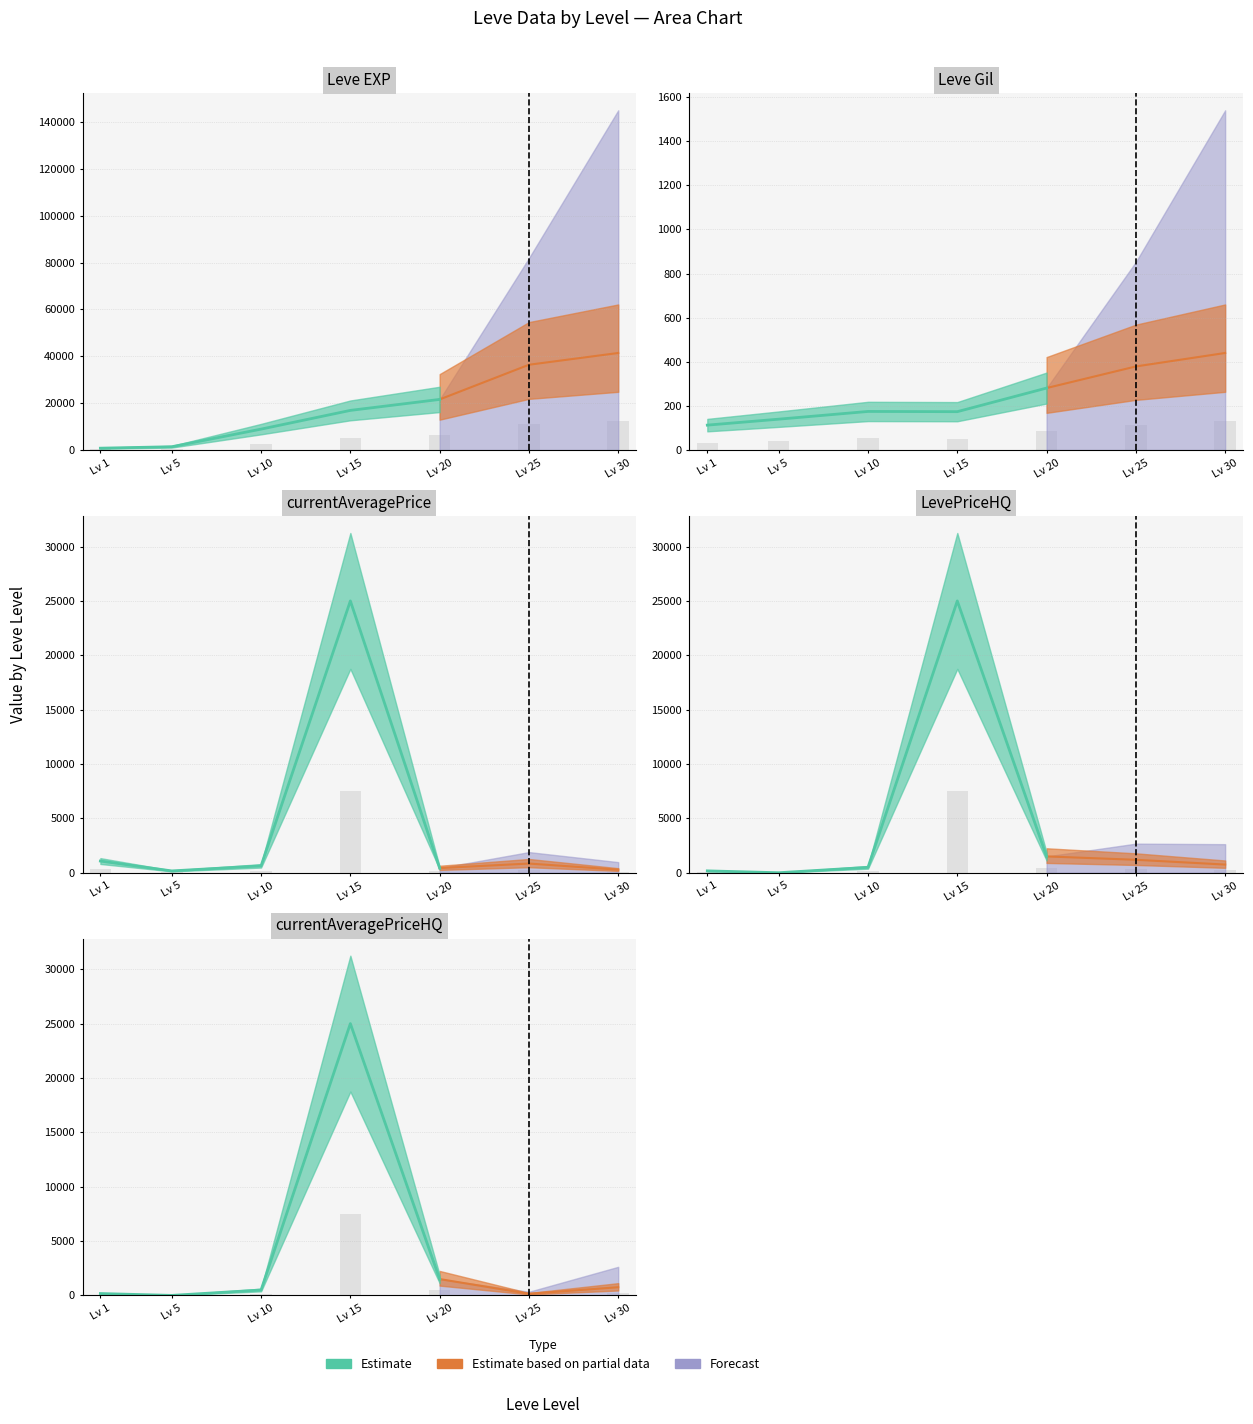

How many bars are there in total?

35